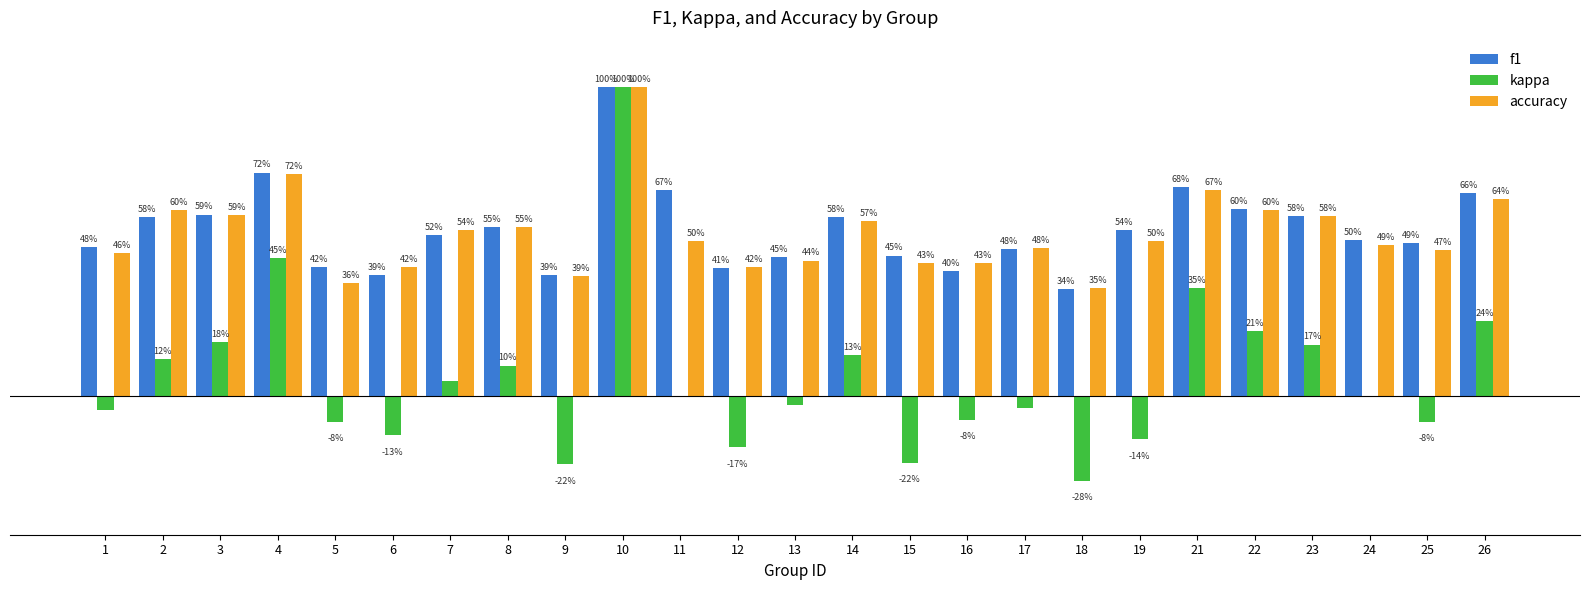

Is the value of kappa at 21 greater than the value of accuracy at 3?

No